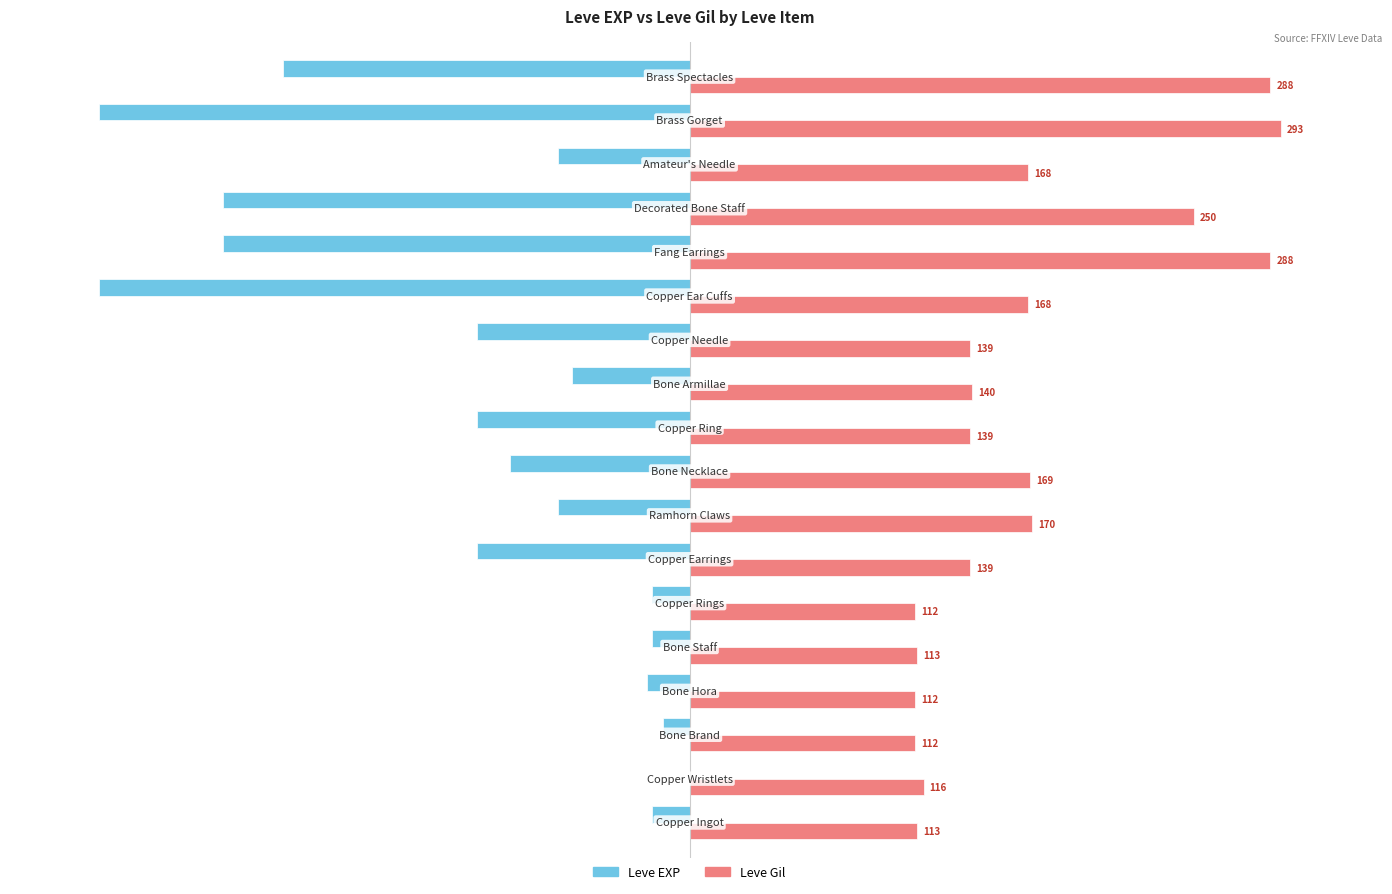

Rank the series by their average value, from lowest to highest.

Leve EXP, Leve Gil